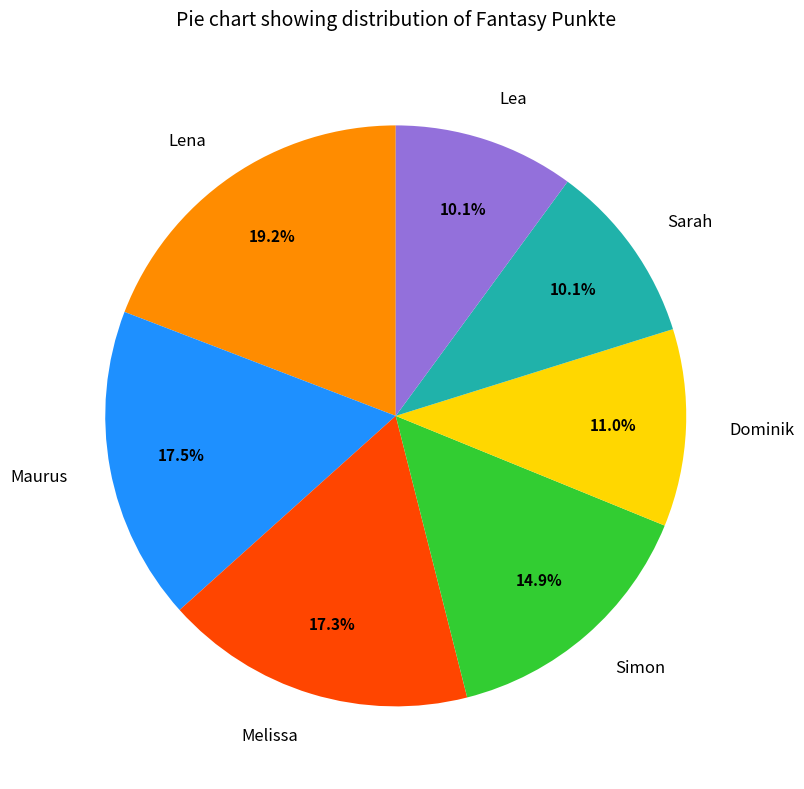

Approximately how many times larger is the value at Lena compared to Simon?

1.3